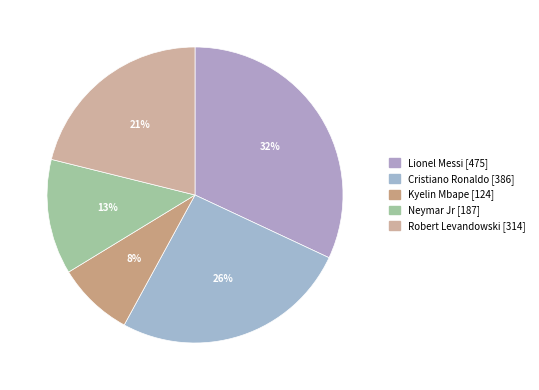

Is it true that Robert Levandowski is 21% of the pie?

True